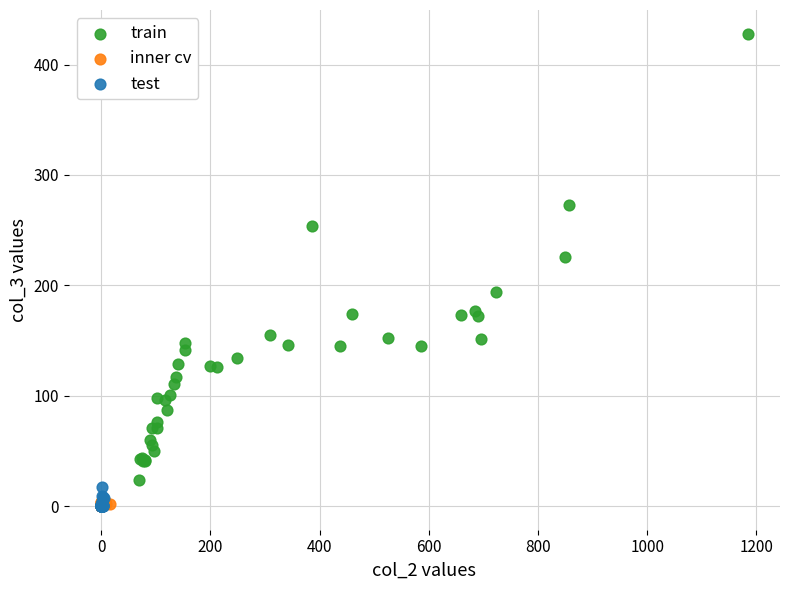

Which series contains the highest Y value?

train